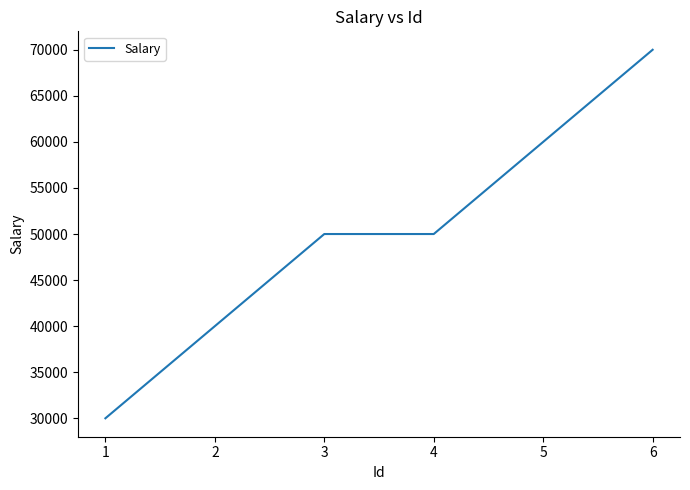

What value does the data have at 1, to the nearest 50?

30000